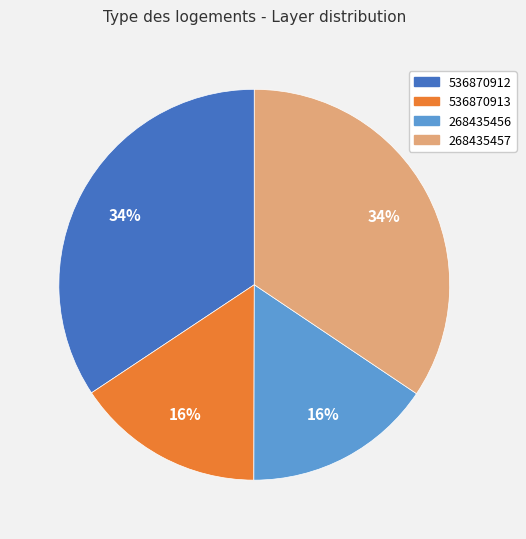

Does any single category account for the majority?

No